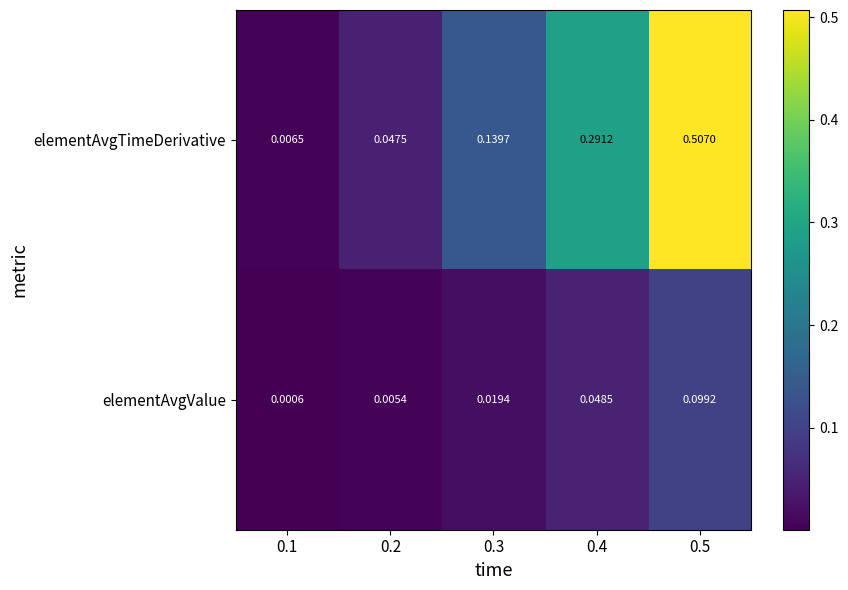

Which series has the widest spread of values?

elementAvgTimeDerivative